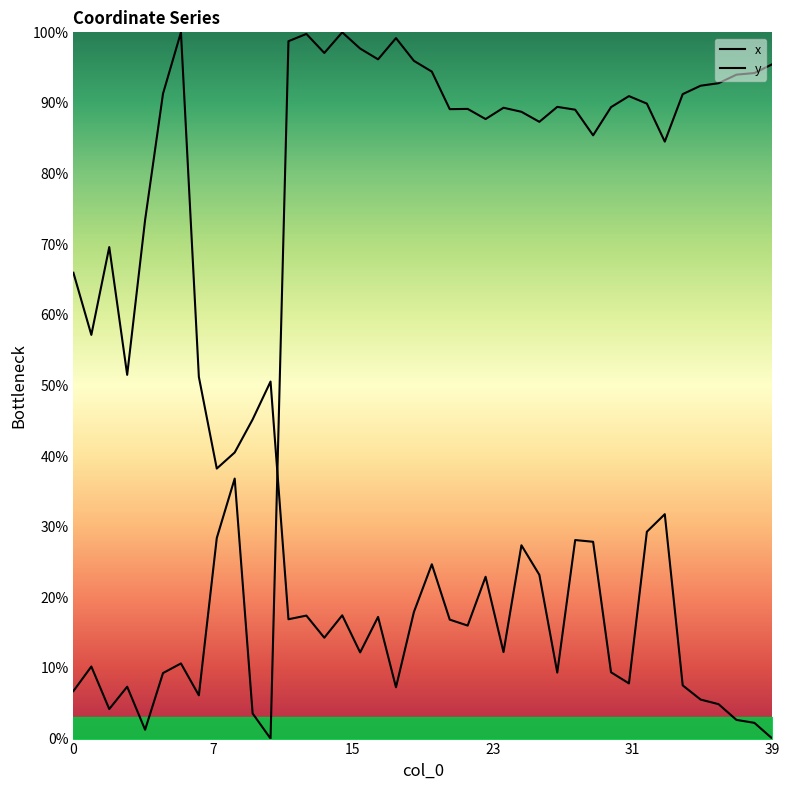

Does the chart have visible grid lines?

No